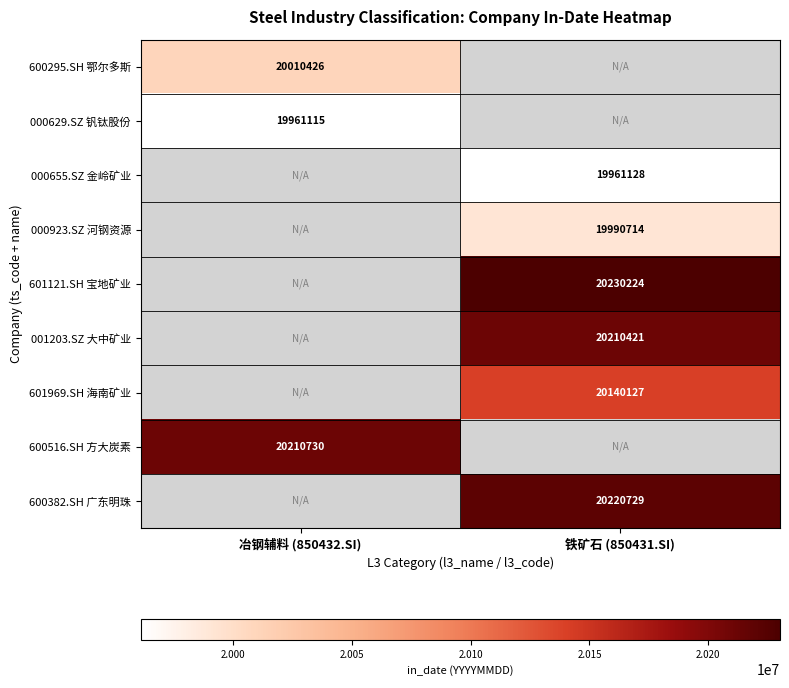

How many distinct data groups are displayed?

9